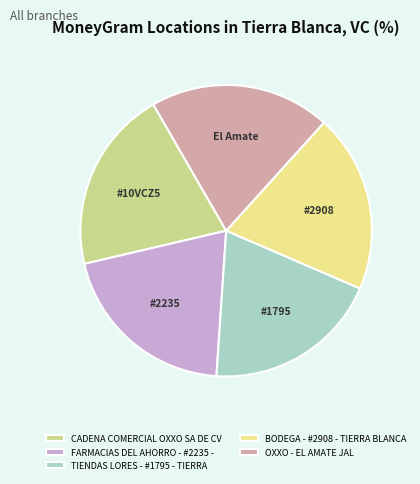

How many segments does this pie chart have?

5